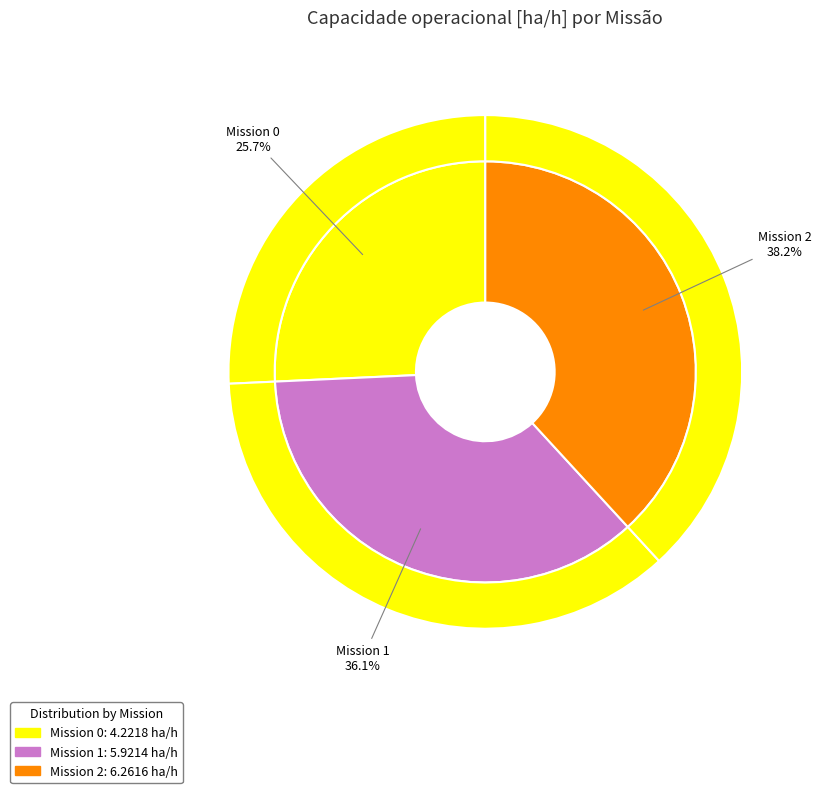

Approximately how many times larger is the value at 1 compared to 0?

1.4